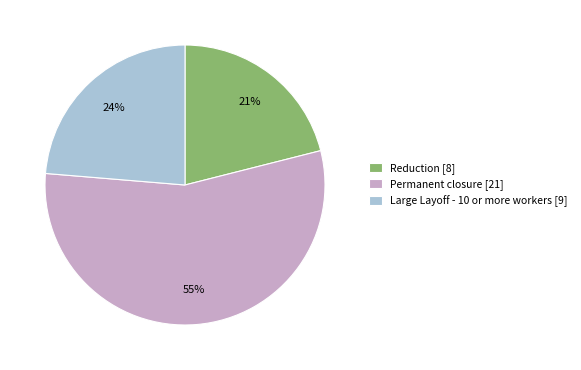

What is the largest slice in the pie chart?

Permanent closure